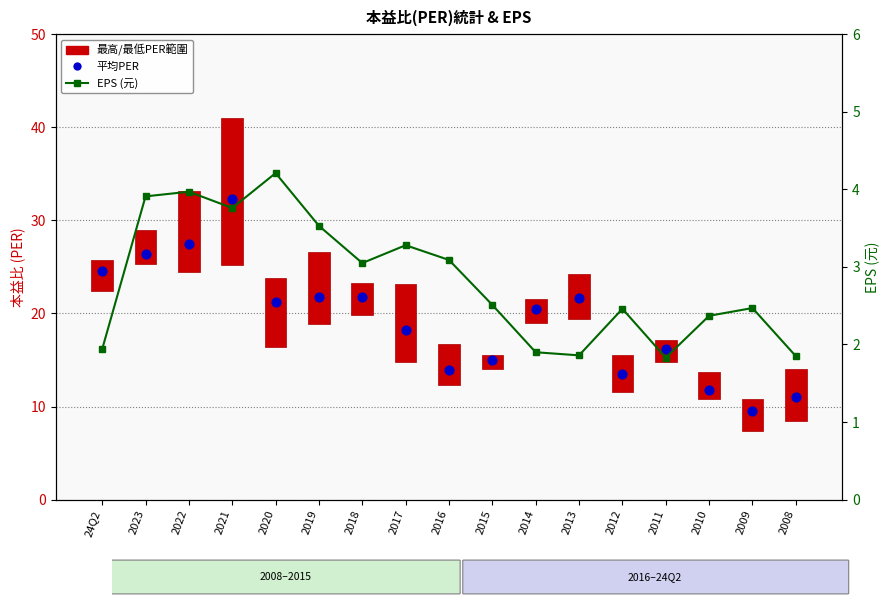

What is the total value across all series at 2011?

20.4